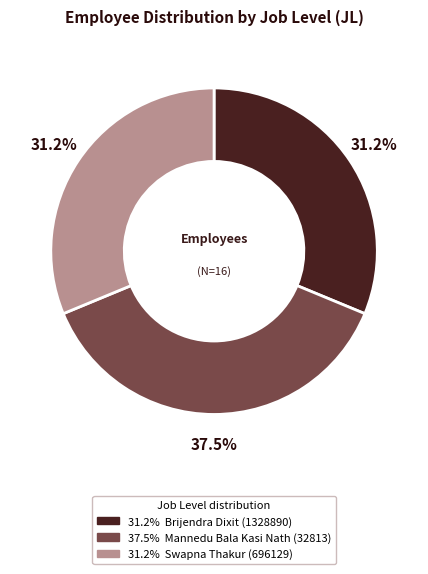

Is there any slice that represents more than half of the pie?

No